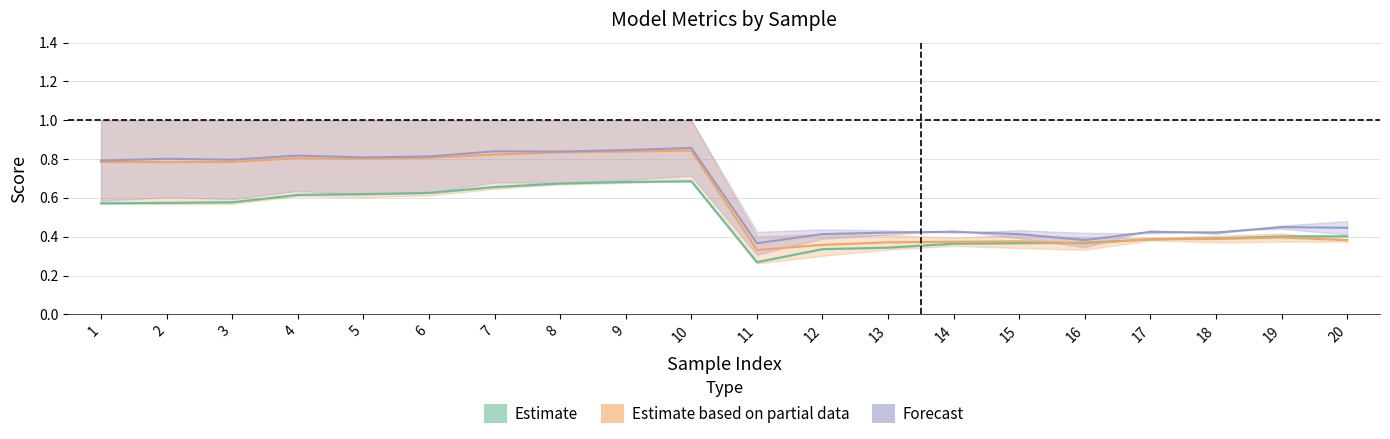

Rank the categories by Accuracy(Validation) value from lowest to highest.

11, 12, 13, 14, 15, 16, 17, 18, 19, 20, 1, 2, 3, 4, 5, 6, 7, 8, 9, 10